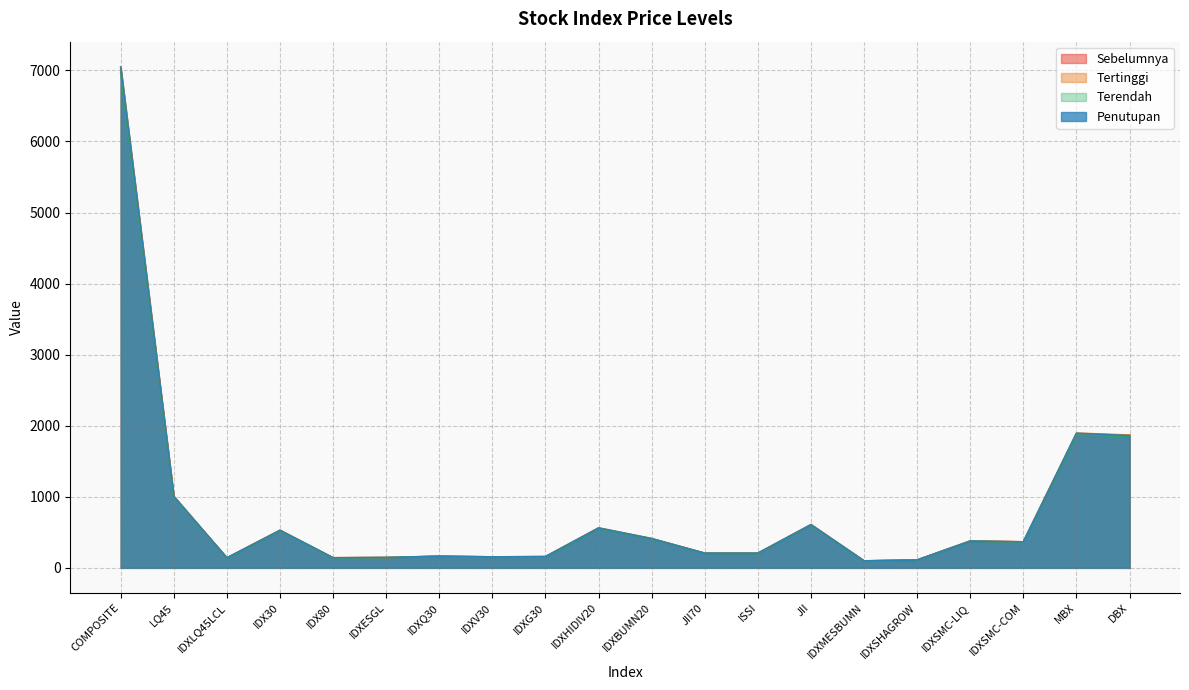

At IDX30, list the series in order from smallest to largest.

Terendah, Sebelumnya, Penutupan, Tertinggi